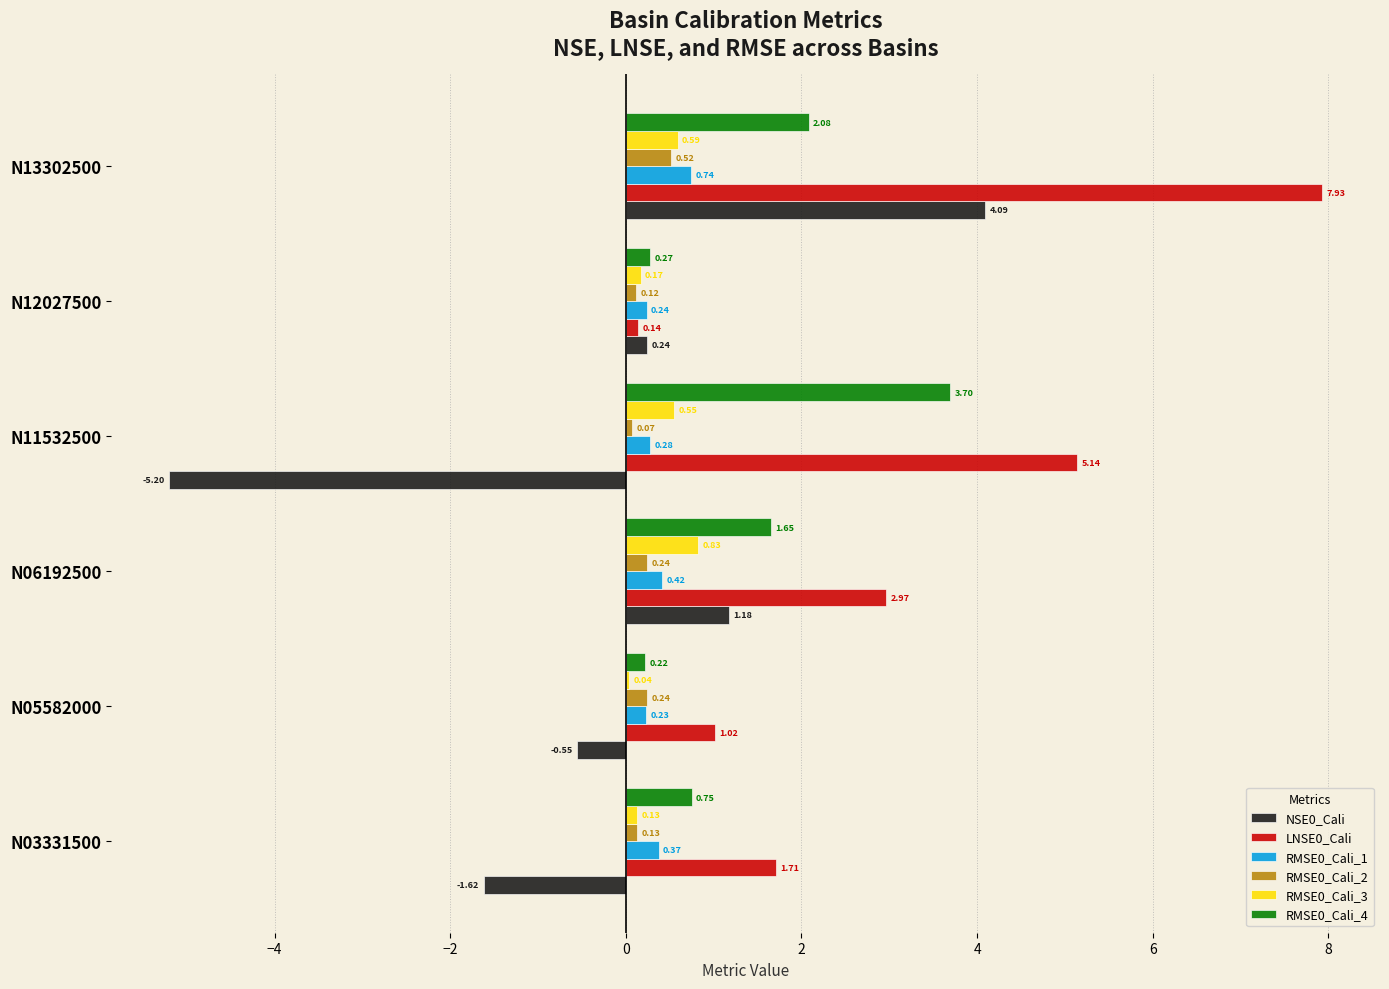

What is the sum of all RMSE0_Cali_4 values?

8.7